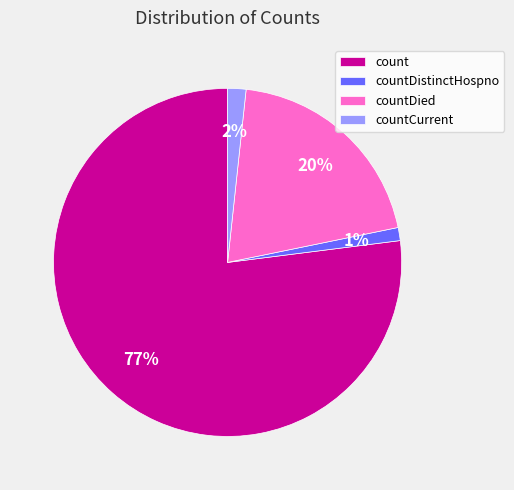

Count the number of slices in the pie.

4